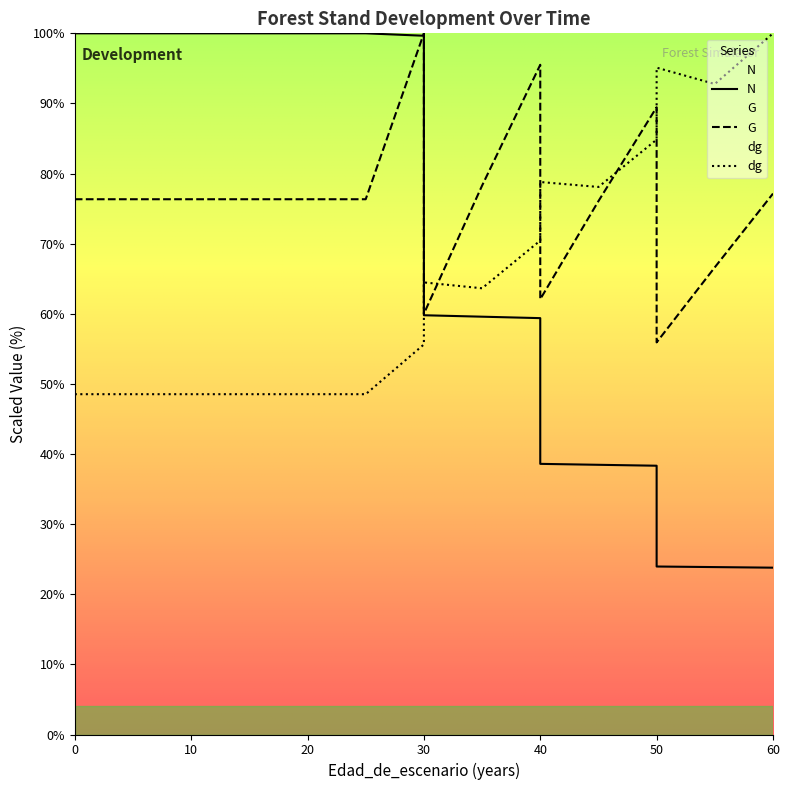

What is the maximum value shown in the chart?

100.0